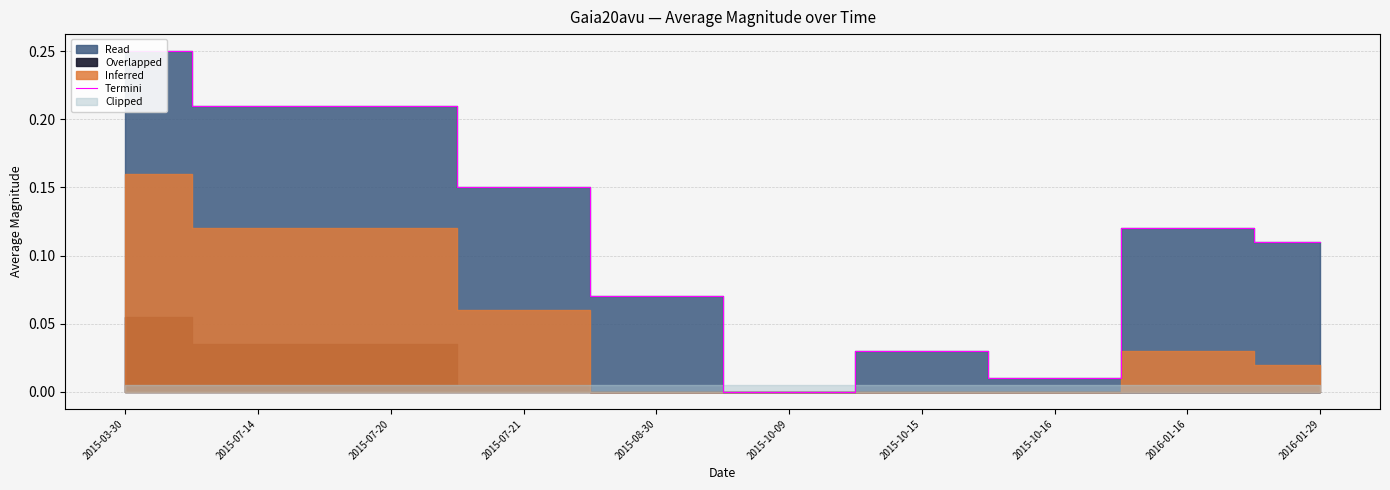

The chart shows a value of 0.4 at 2015-03-30. True or false?

False